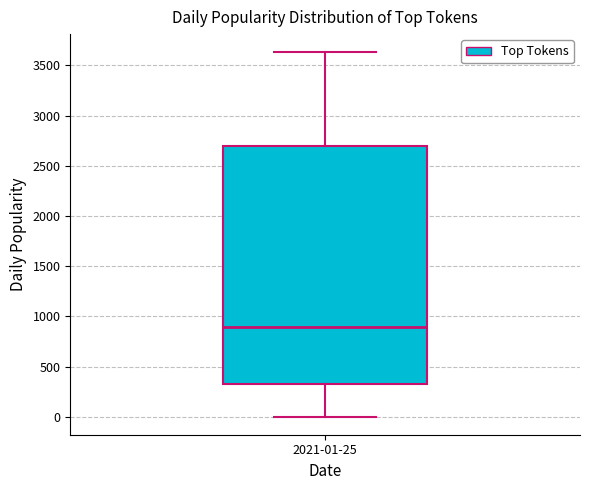

Read this box plot against the y-axis: the position of the median line, the range covered by the box, and the ends of both whiskers. The values are not printed on the chart, so give them approximately, as read against the axis.

median 900, box 350 to 2700, whiskers 0 to 3650